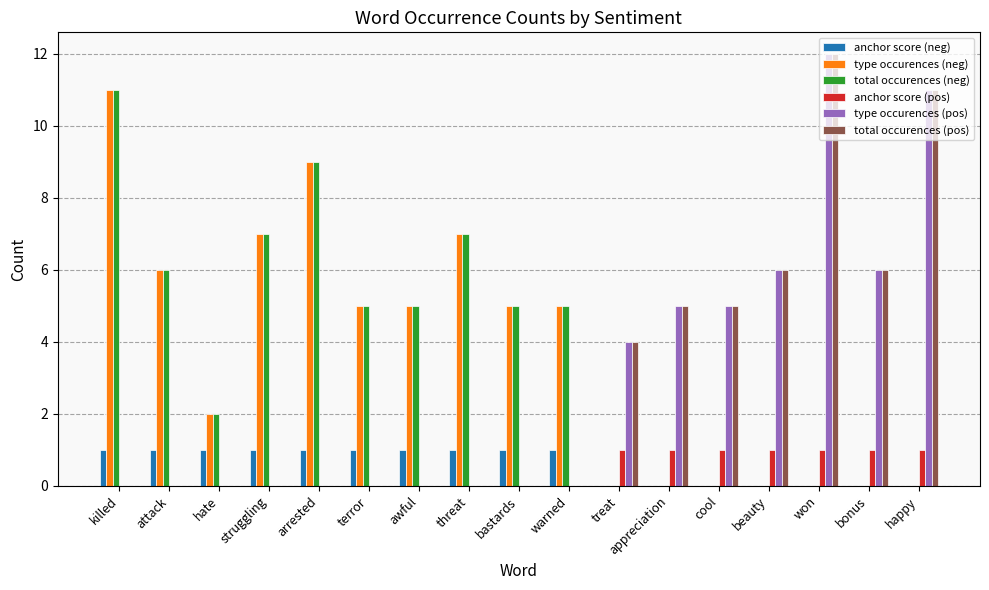

What is the sum of all anchor score (neg) values?

10